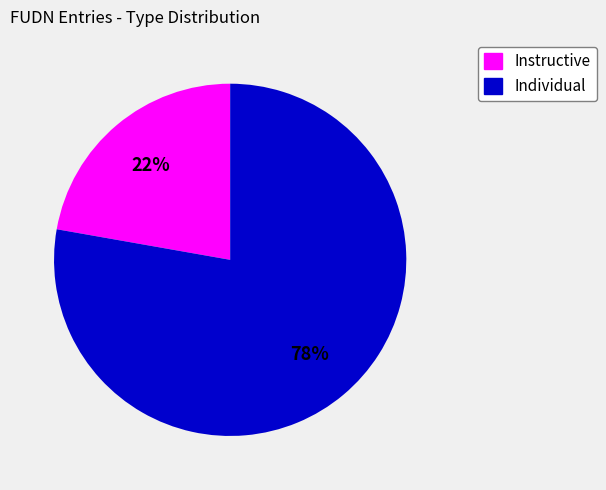

Is there any slice that represents more than half of the pie?

Yes